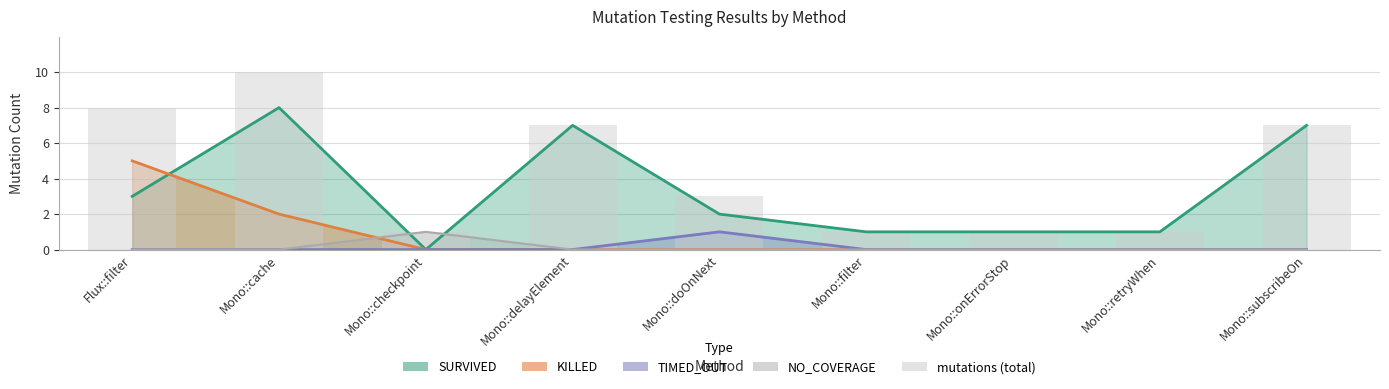

Which label corresponds to the smallest value in the chart?

Mono::checkpoint